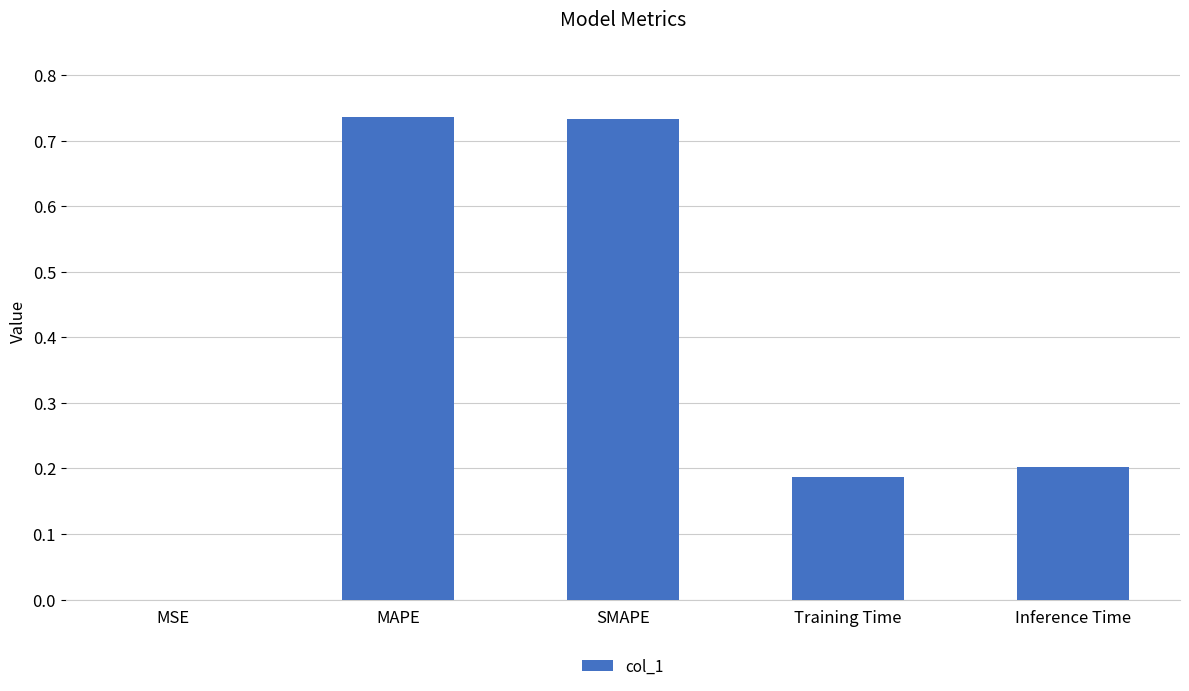

The value at Training Time is 0.2. True or false?

True